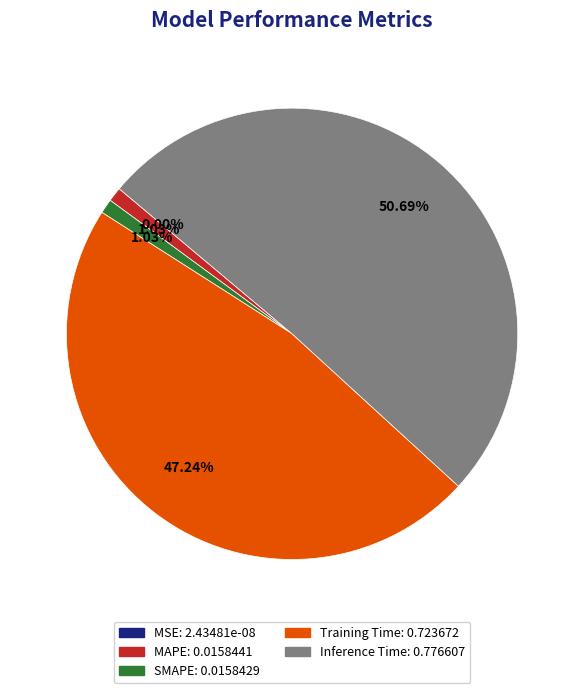

What is the largest slice in the pie chart?

Inference Time